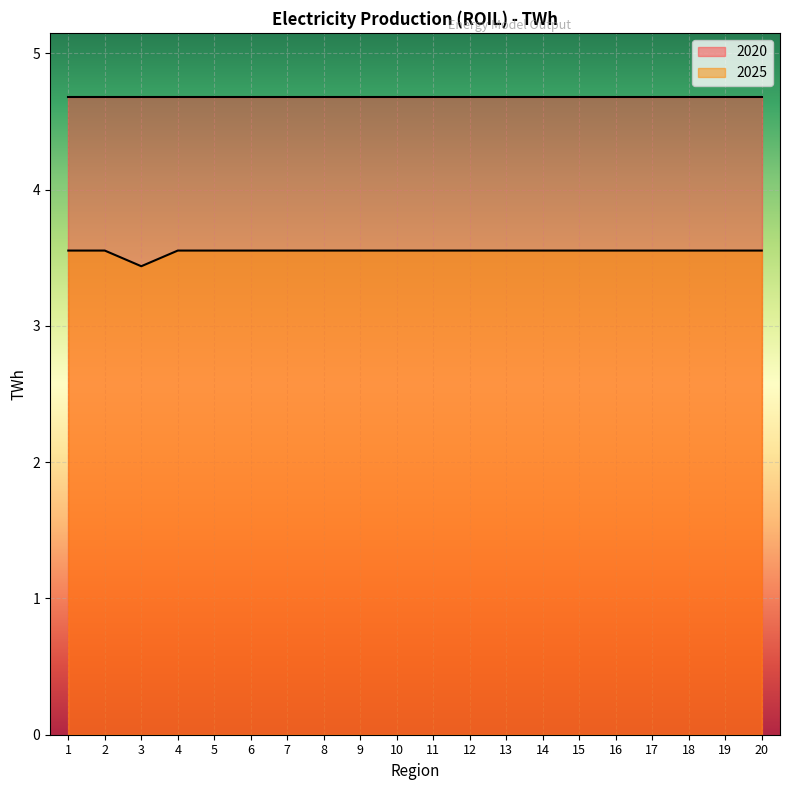

Does the chart display data point markers on the line(s)?

No